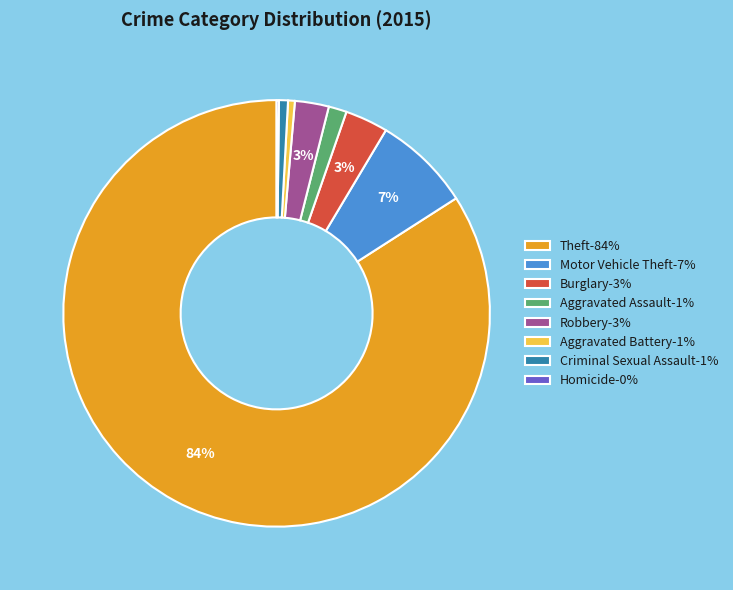

To the nearest percent, what is the difference between the largest and smallest slice percentages?

84%